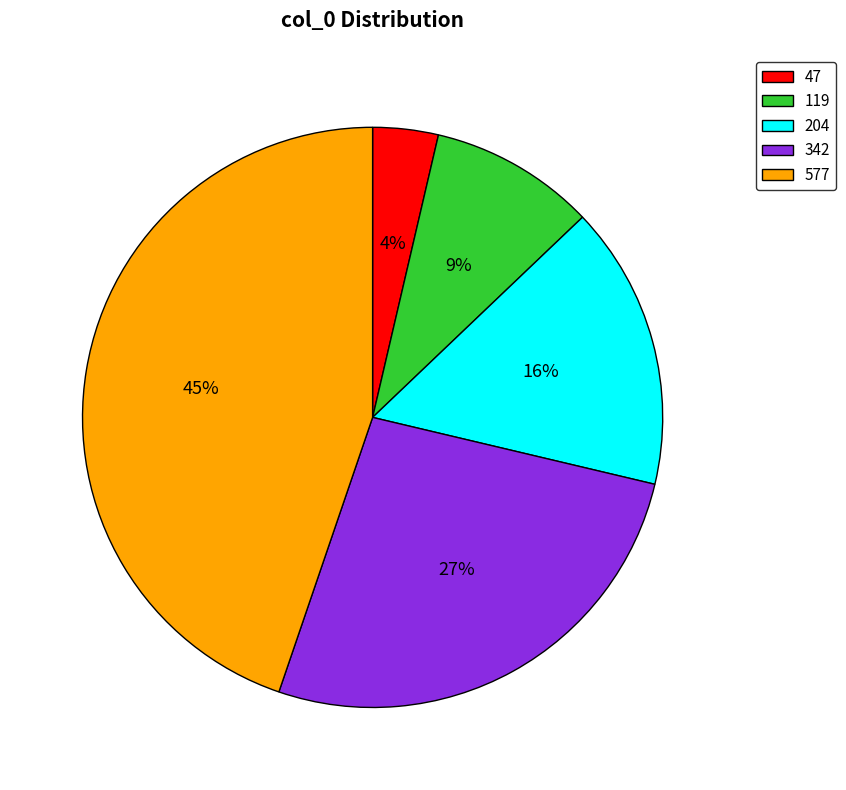

To the nearest percent, what is the difference between the 342 and 577 slice percentages?

18%